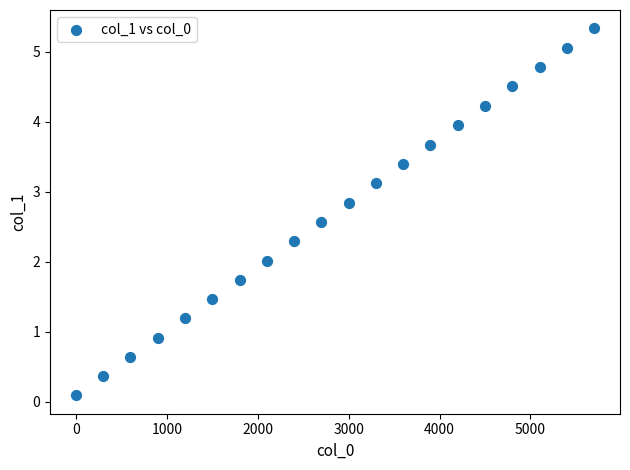

What is the range of X values (max minus min)?

5700.0